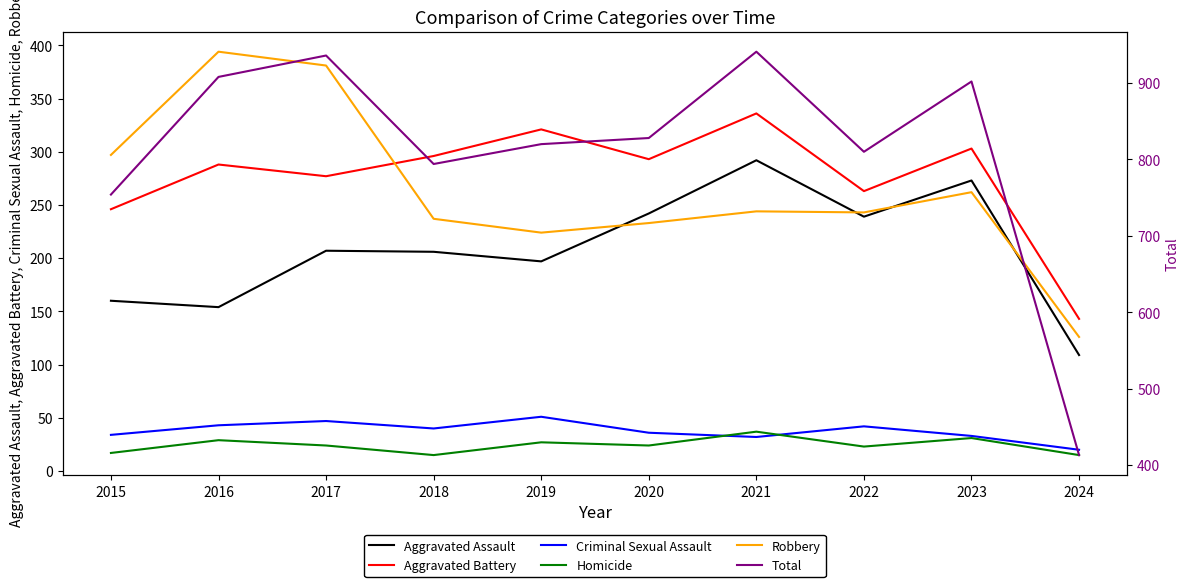

How many lines are shown in the chart?

6